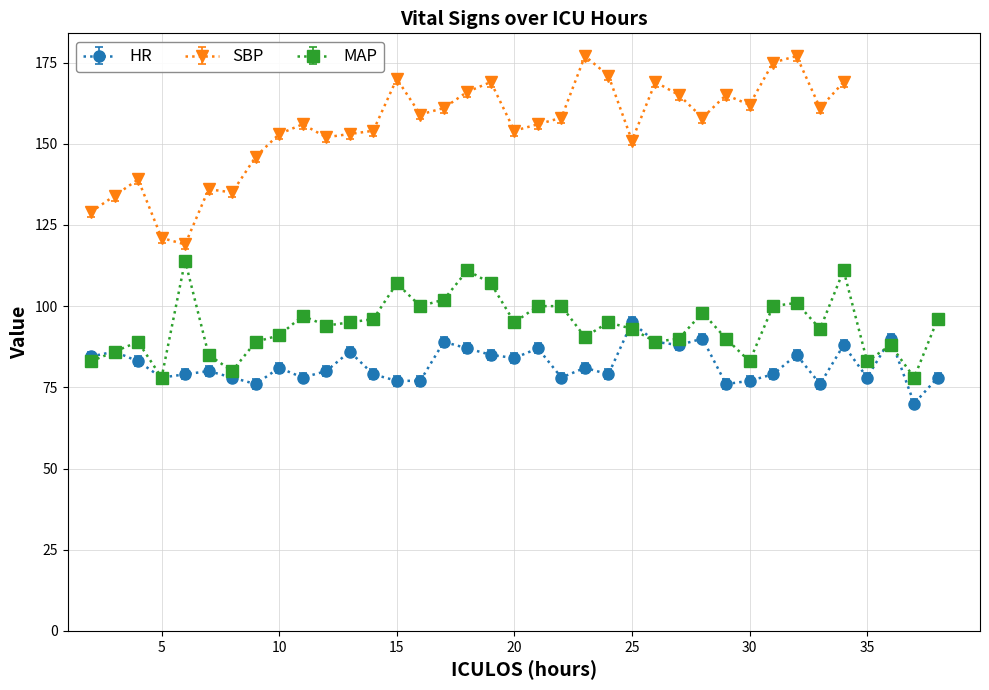

What is the highest value of the HR series?

95.0